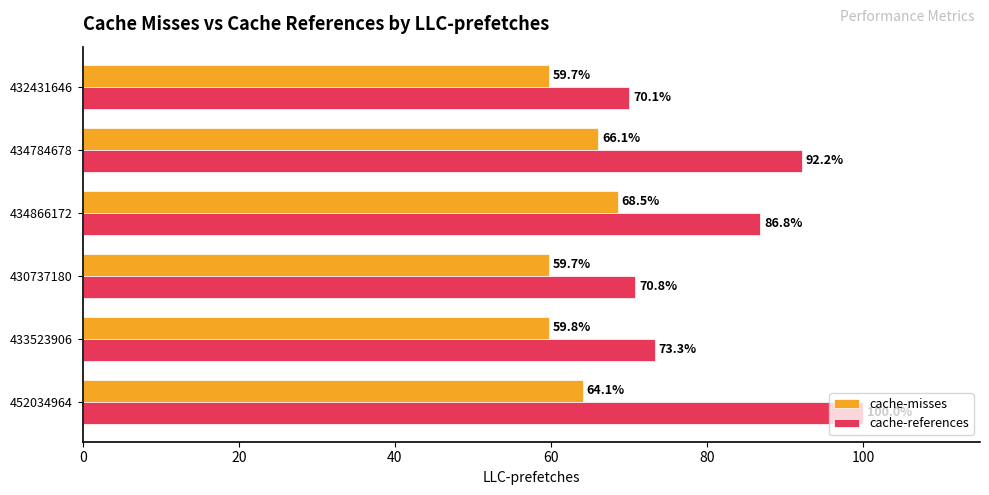

Is the value of cache-misses at 432431646 greater than the value of cache-references at 430737180?

No